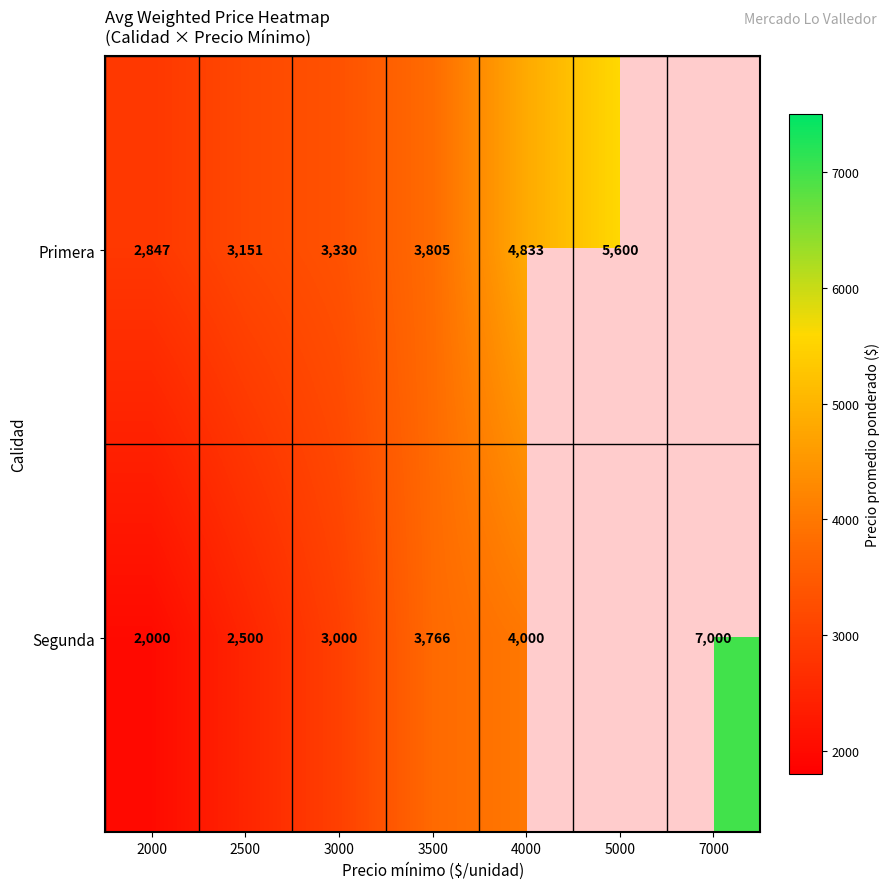

The Primera series shows 4833 at 4000. True or false?

True